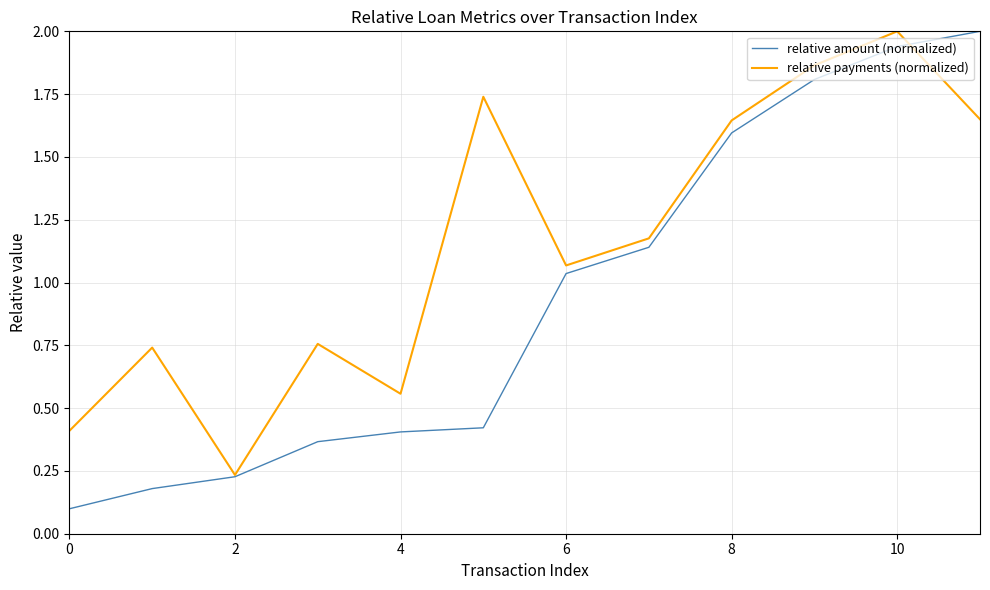

List the series in order of their overall mean, highest first.

relative payments (normalized), relative amount (normalized)